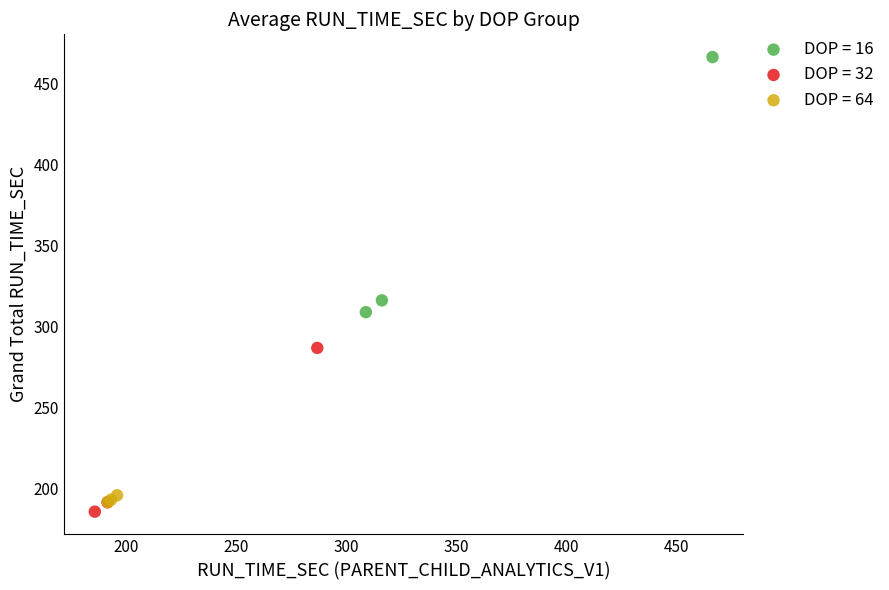

Which series has the largest Y range (max minus min)?

DOP = 16